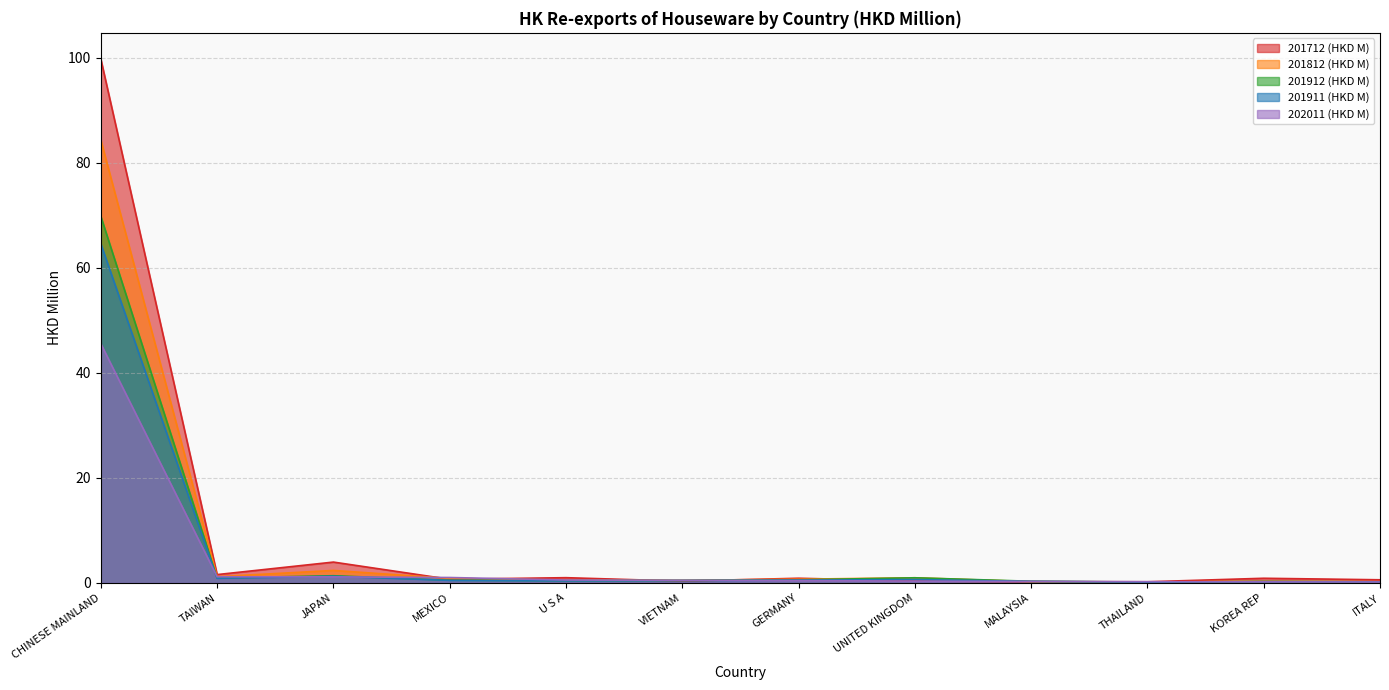

Reading left to right, extract all data points from this chart.

201712 (HKD M): CHINESE MAINLAND=99.8	TAIWAN=1.6	JAPAN=4.0	MEXICO=0.7	U S A=1.0	VIETNAM=0.3	GERMANY=0.9	UNITED KINGDOM=0.4	MALAYSIA=0.3	THAILAND=0.2	KOREA REP=0.9	ITALY=0.6
201812 (HKD M): CHINESE MAINLAND=84.3	TAIWAN=1.2	JAPAN=2.4	MEXICO=0.9	U S A=0.5	VIETNAM=0.5	GERMANY=0.7	UNITED KINGDOM=1.0	MALAYSIA=0.2	THAILAND=0.2	KOREA REP=0.3	ITALY=0.2
201912 (HKD M): CHINESE MAINLAND=69.8	TAIWAN=0.9	JAPAN=1.4	MEXICO=0.5	U S A=0.4	VIETNAM=0.5	GERMANY=0.6	UNITED KINGDOM=1.0	MALAYSIA=0.3	THAILAND=0.2	KOREA REP=0.3	ITALY=0.2
201911 (HKD M): CHINESE MAINLAND=64.6	TAIWAN=0.9	JAPAN=1.3	MEXICO=0.5	U S A=0.4	VIETNAM=0.5	GERMANY=0.5	UNITED KINGDOM=0.6	MALAYSIA=0.3	THAILAND=0.1	KOREA REP=0.2	ITALY=0.2
202011 (HKD M): CHINESE MAINLAND=45.5	TAIWAN=1.2	JAPAN=1.2	MEXICO=1.0	U S A=0.6	VIETNAM=0.5	GERMANY=0.5	UNITED KINGDOM=0.3	MALAYSIA=0.3	THAILAND=0.2	KOREA REP=0.2	ITALY=0.2